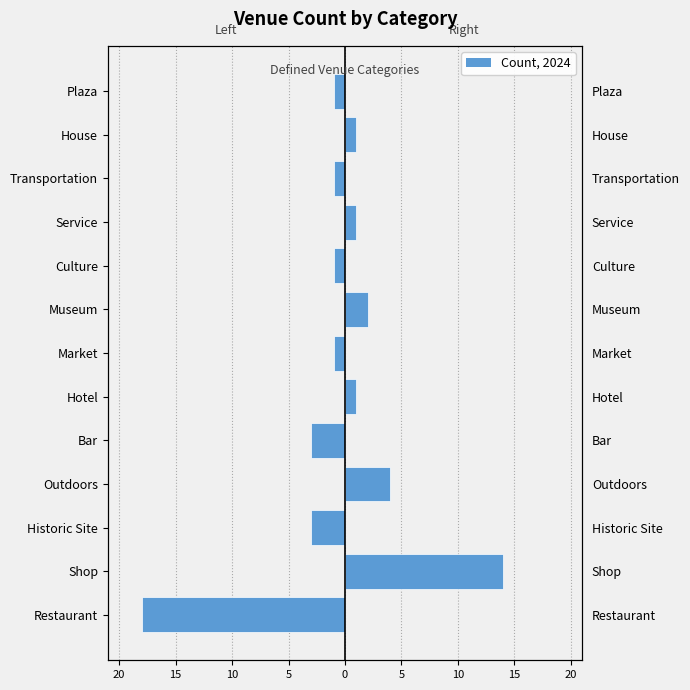

Is the value of Left Side at Museum greater than the value of Right Side at Museum?

No